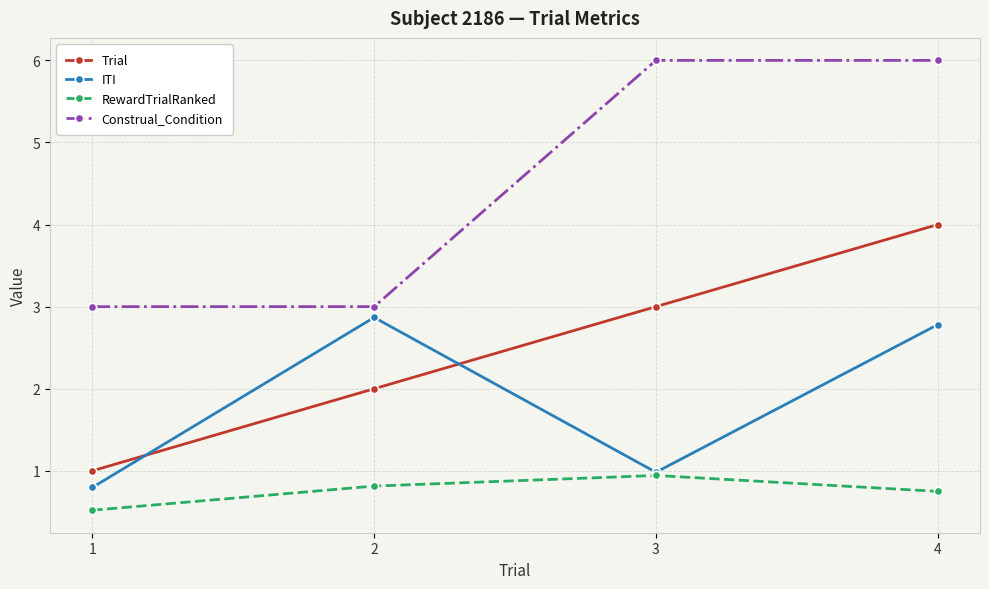

Reading left to right, what are all the values shown in this chart?

Trial: 1=1.0	2=2.0	3=3.0	4=4.0
ITI: 1=0.8	2=2.9	3=1.0	4=2.8
RewardTrialRanked: 1=0.5	2=0.8	3=0.9	4=0.7
Construal_Condition: 1=3.0	2=3.0	3=6.0	4=6.0